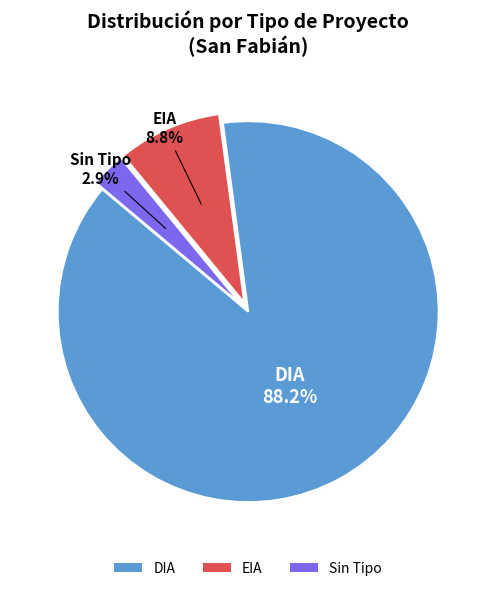

To the nearest percent, what is the difference between the largest and smallest slice percentages?

85%